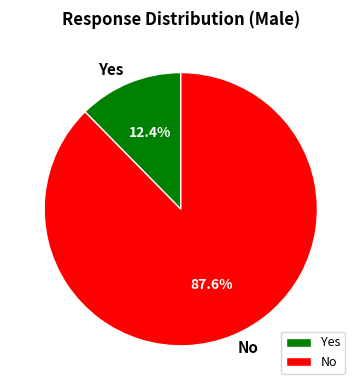

What is the smallest slice in the pie chart?

Yes